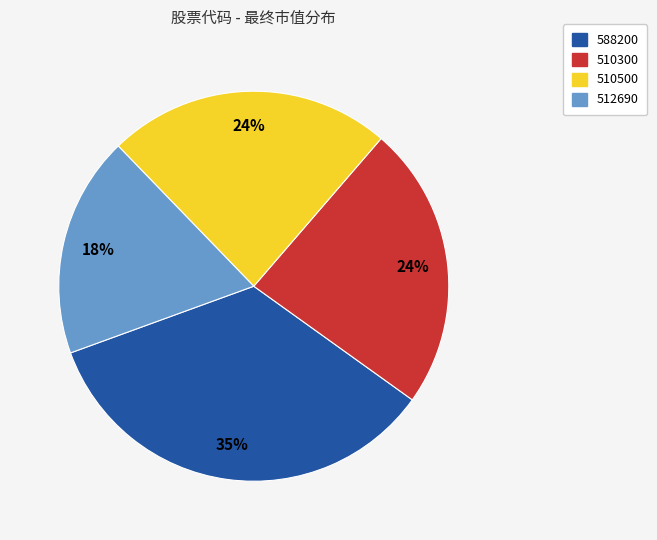

What percentage is the 588200 slice, to the nearest percent?

35%